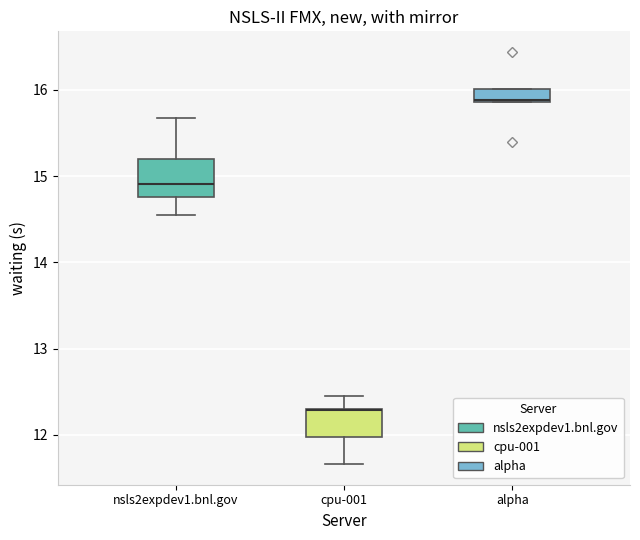

Where does the median line of the box for nsls2expdev1.bnl.gov sit on the y-axis? The values are not printed on the chart, so give them approximately, as read against the axis.

14.9